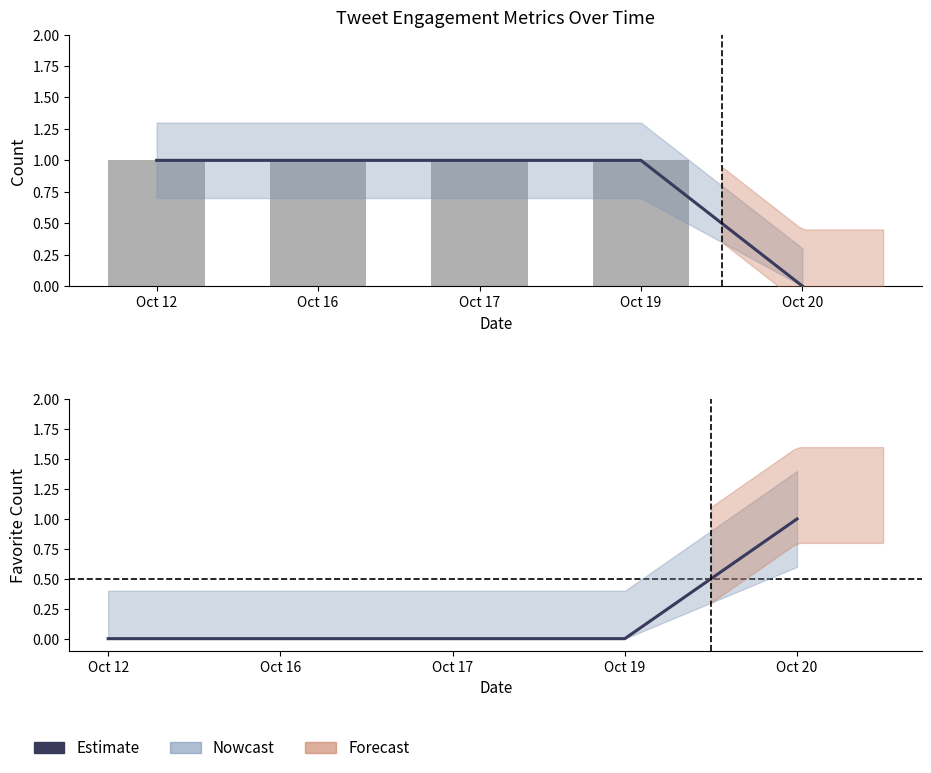

Is it true that favorite_count equals 0 at Oct 17?

False